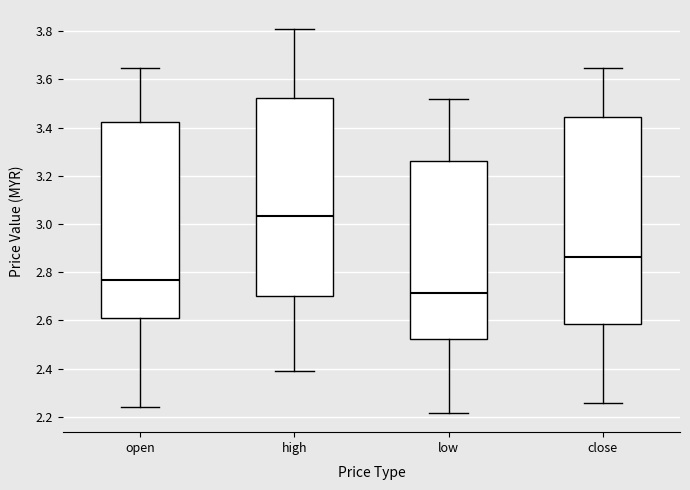

Where does the upper whisker of the box for high end on the y-axis? The values are not printed on the chart, so give them approximately, as read against the axis.

3.80